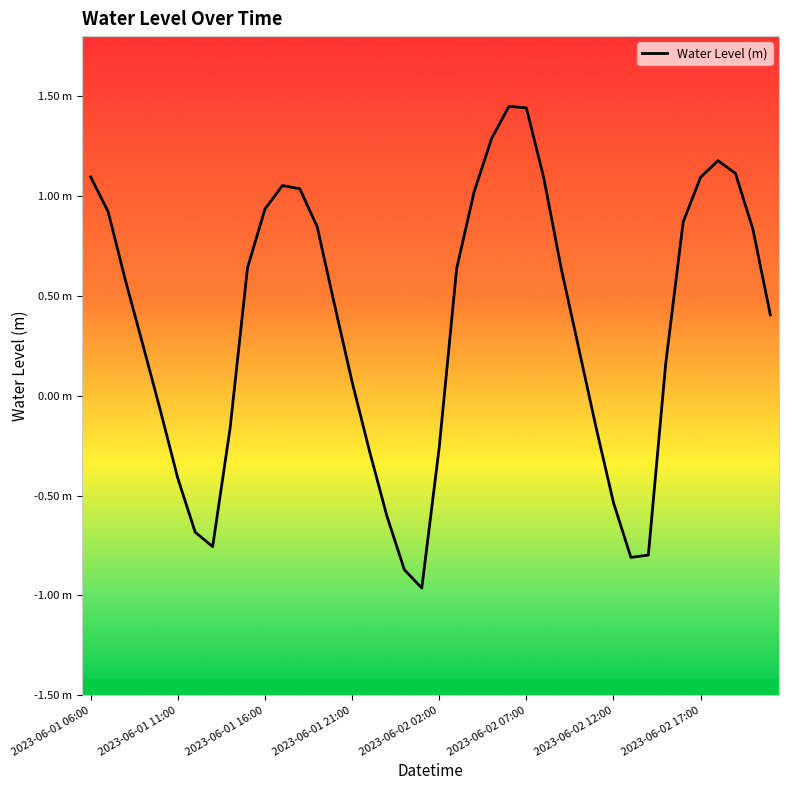

Does the chart display data point markers on the line(s)?

No